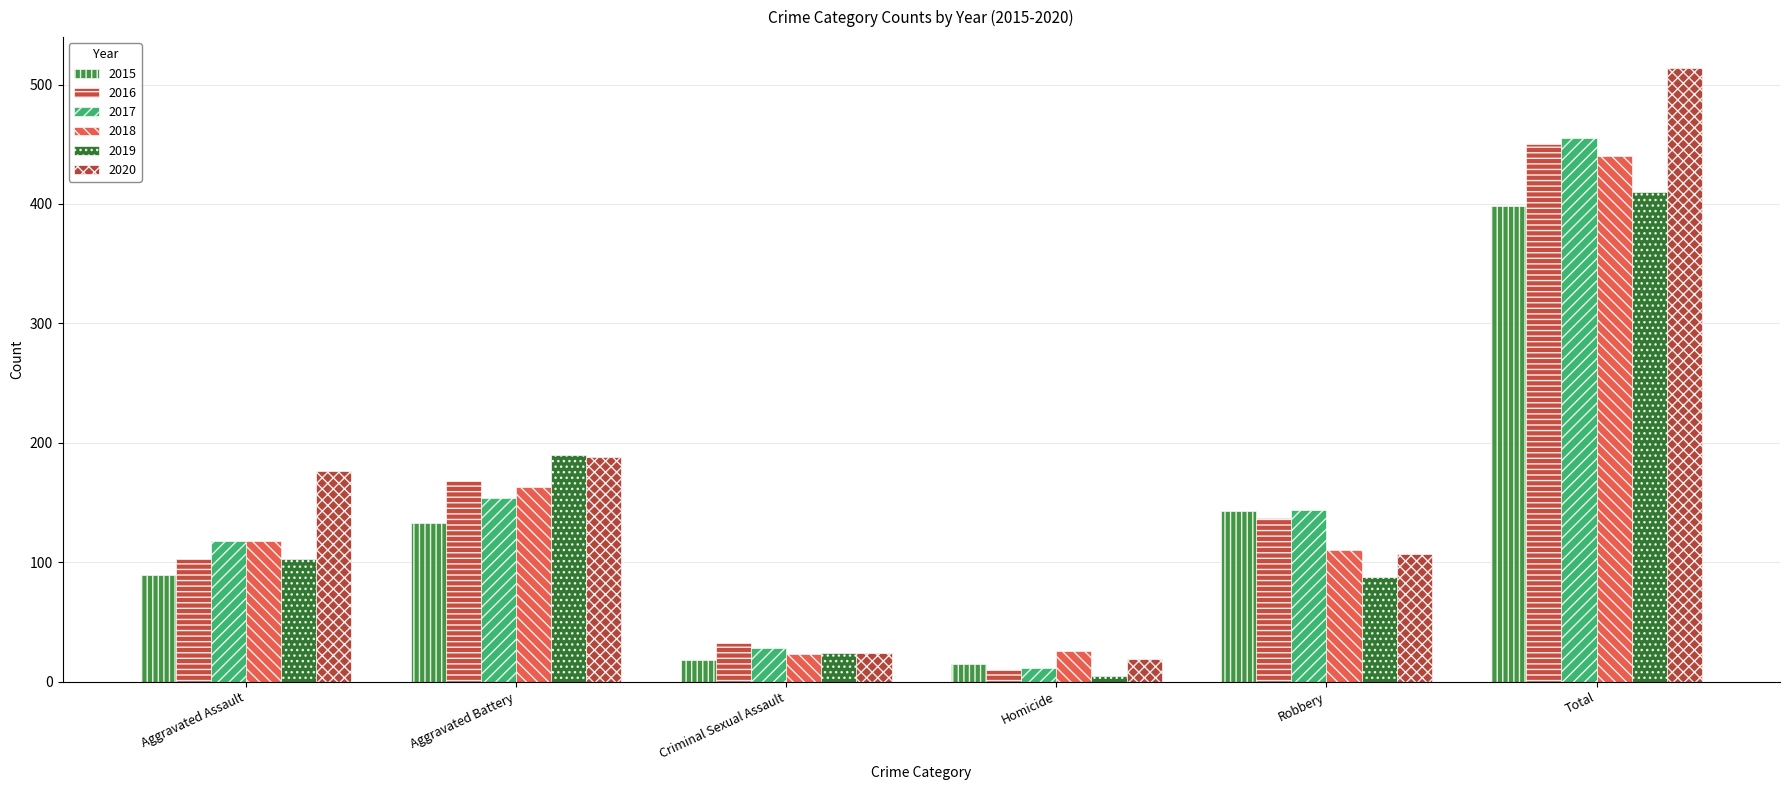

Are the bars grouped side by side (vs. stacked)?

Yes